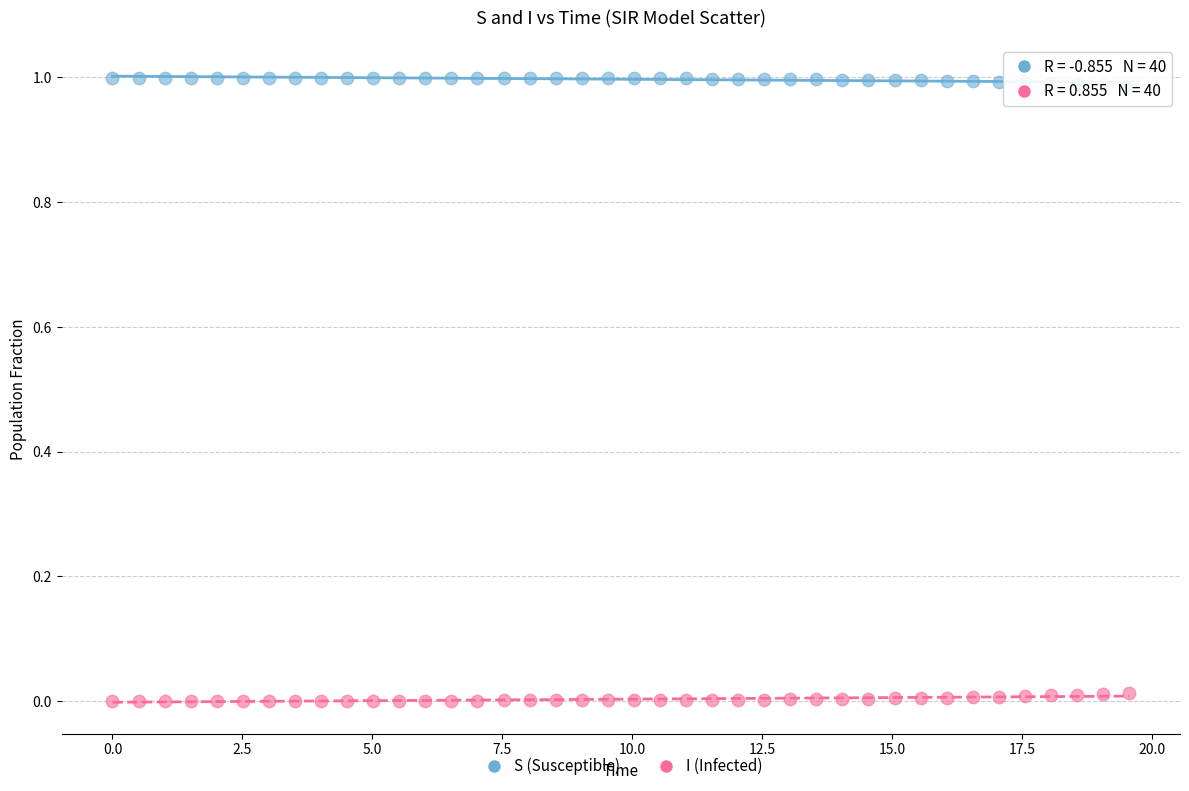

What is the X range (max minus min) for the scatter plot?

19.6